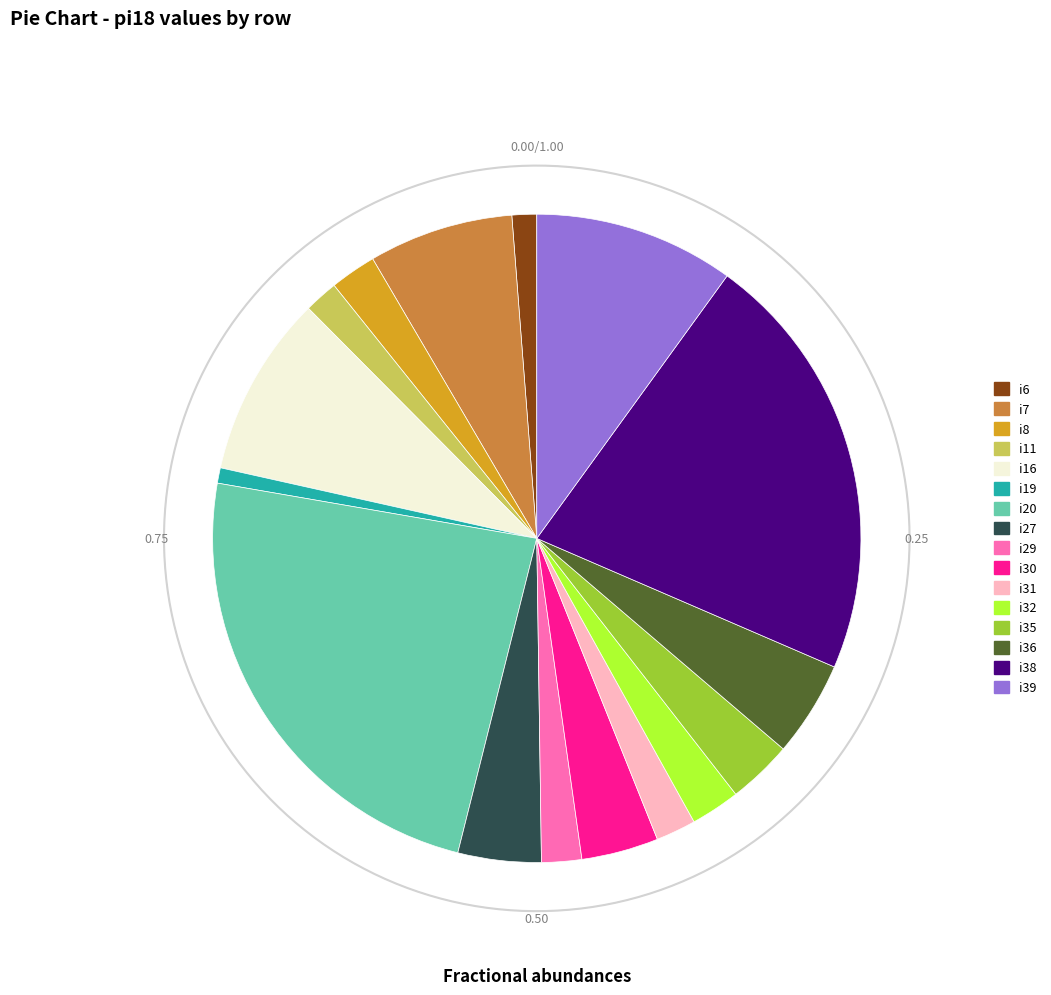

How much of the chart is everything except i20?

76.2%